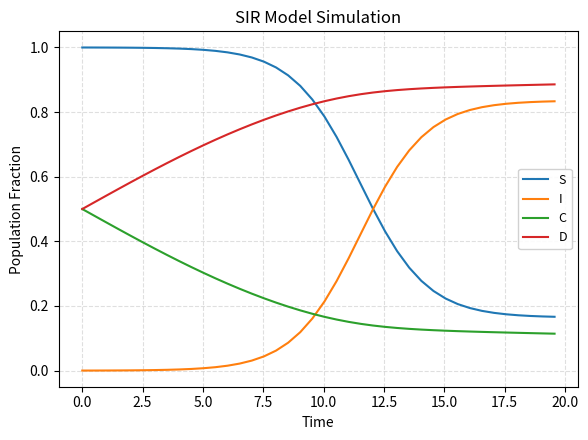

Which series has the largest total across all categories?

D